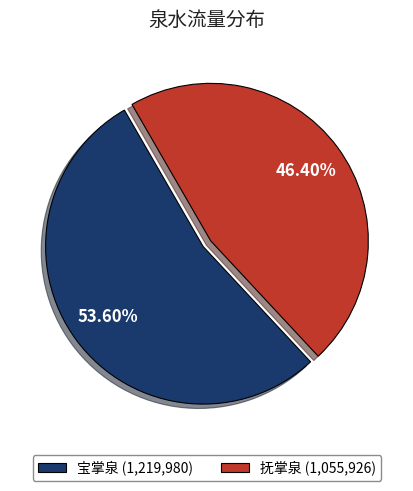

Does any single category account for the majority?

Yes